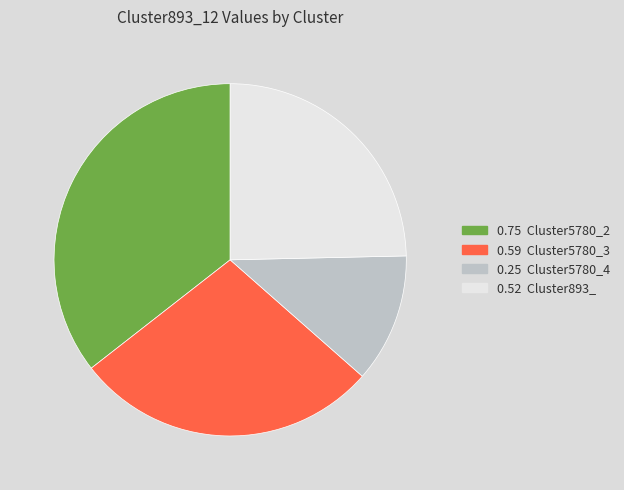

Is there any slice that represents more than half of the pie?

No